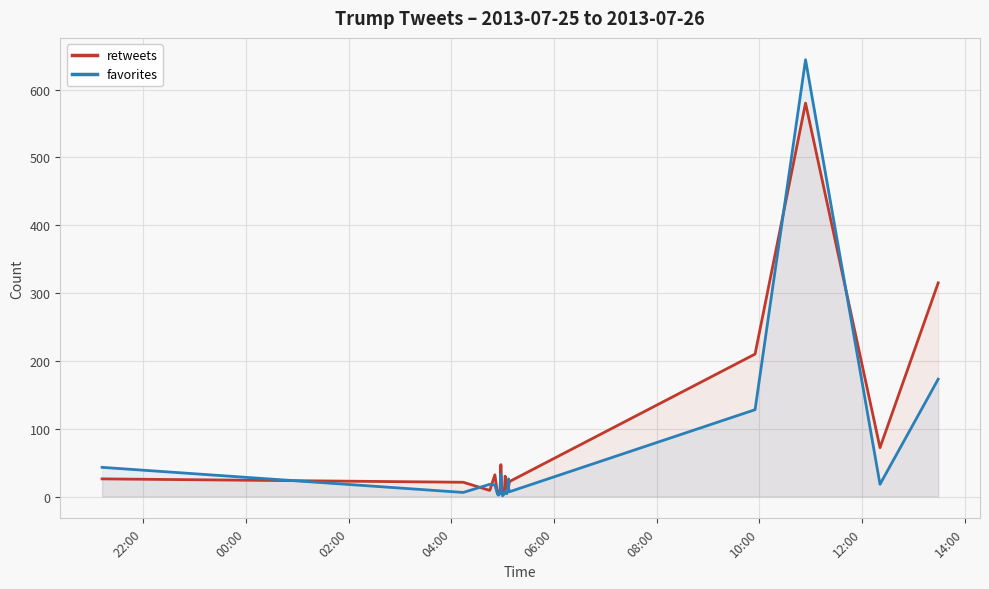

Reading left to right, extract all data points from this chart.

retweets: 26	21	9	32	4	3	10	47	11	7	7	30	11	16	21	14	22	210	580	72	315
favorites: 43	6	18	17	4	2	4	33	10	1	4	7	4	9	26	13	7	128	644	18	173